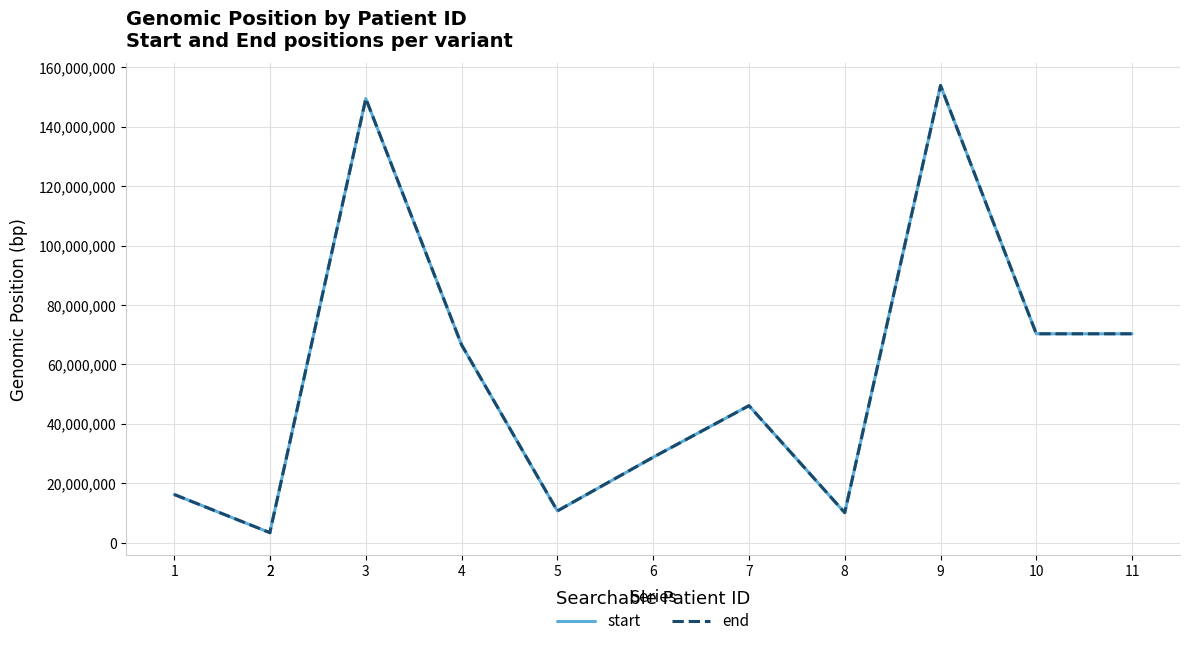

Which series has the largest range (max minus min)?

start